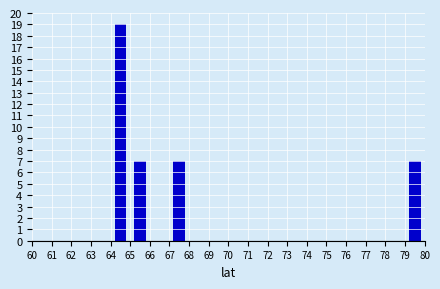

What is the height of the bar covering 64 to 65 on the x-axis? The values are not printed on the chart, so give them approximately, as read against the axis.

19